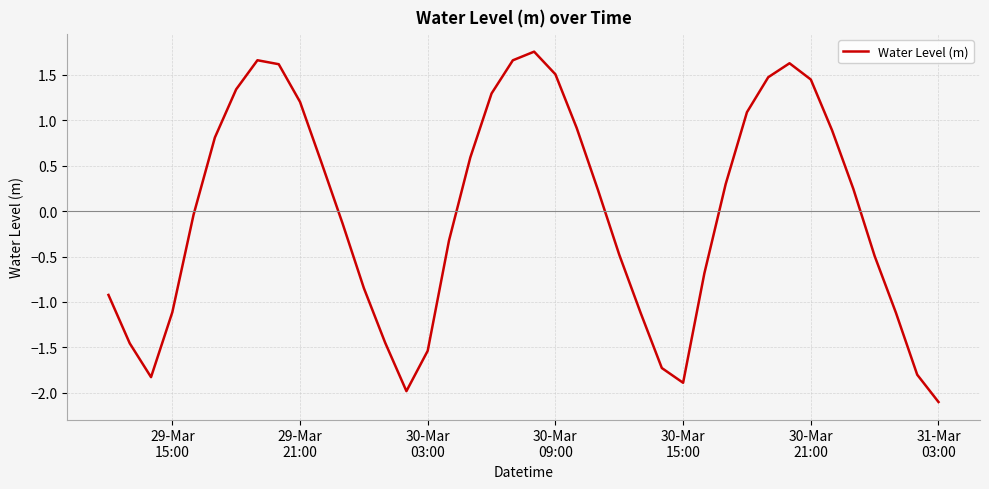

What is the minimum value shown in the chart?

-2.1